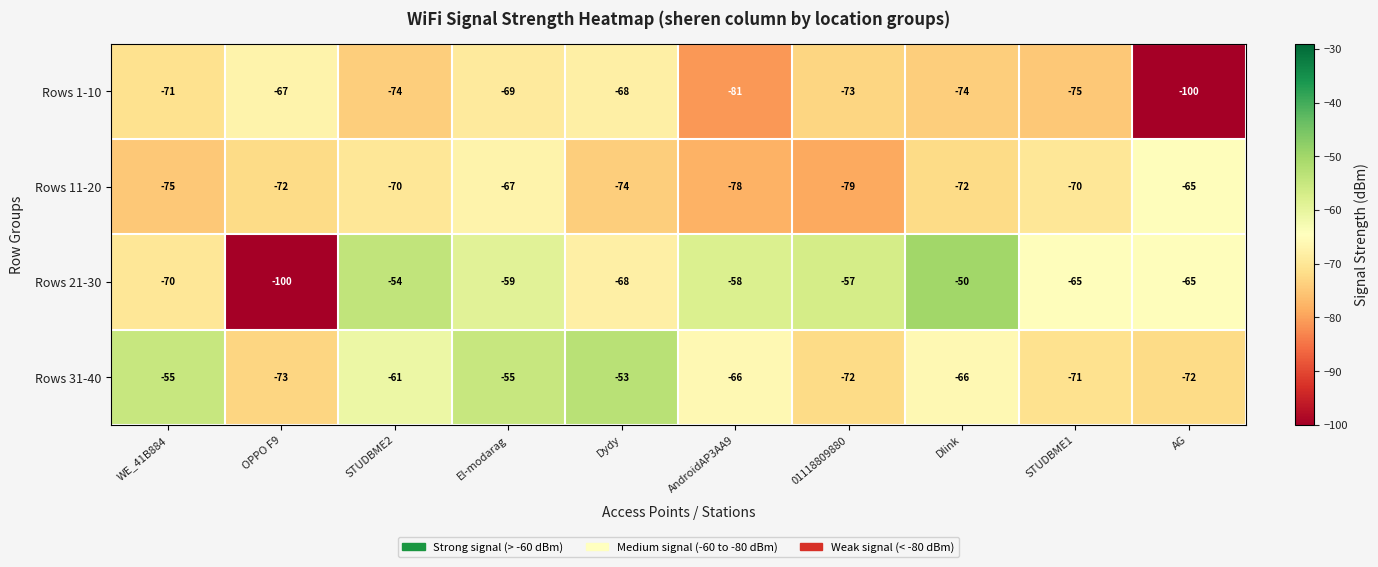

What is the total value across all series at WE_41B884?

-271